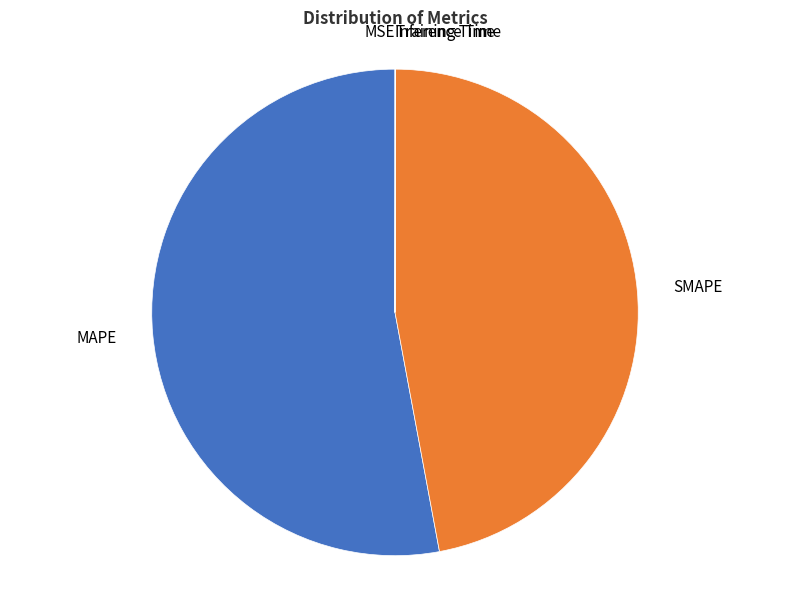

True or false: SMAPE accounts for 32% of the total.

False